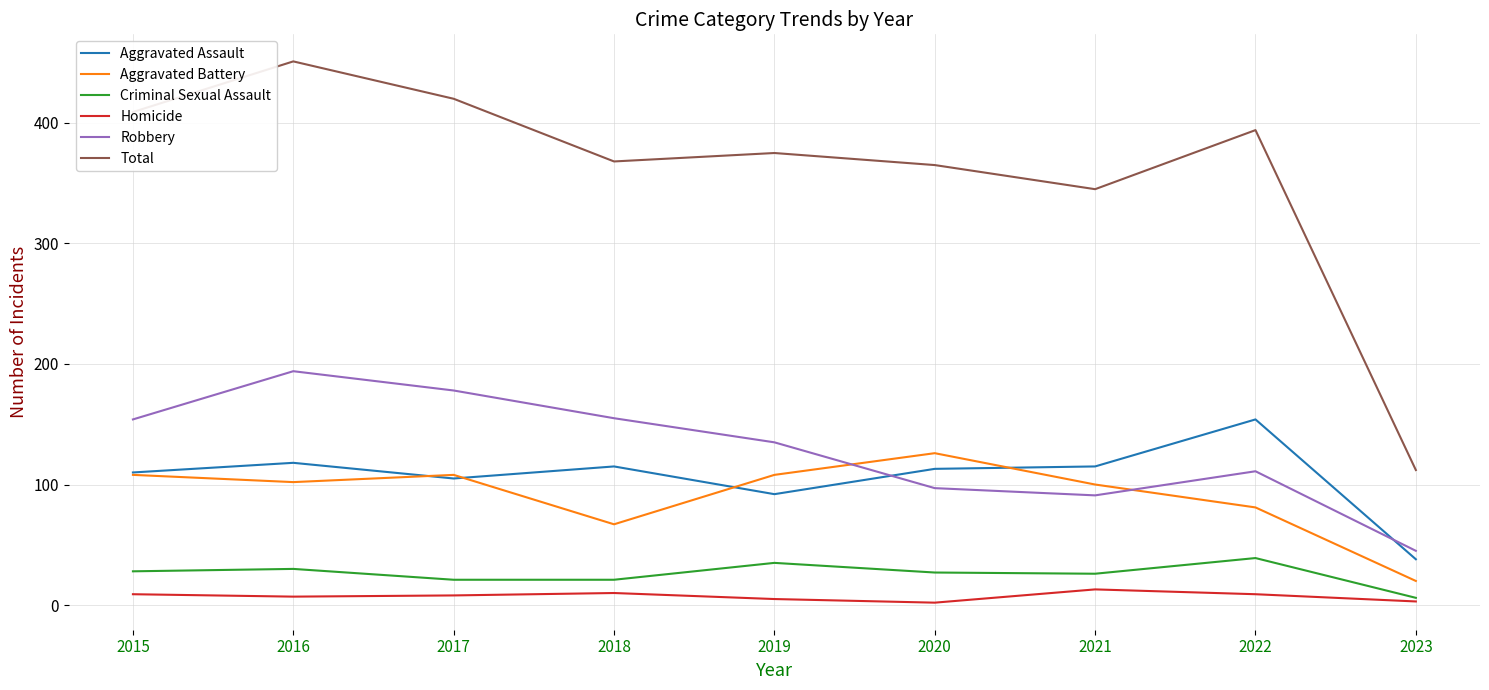

What is the difference between the Total values at 2017 and 2016?

31